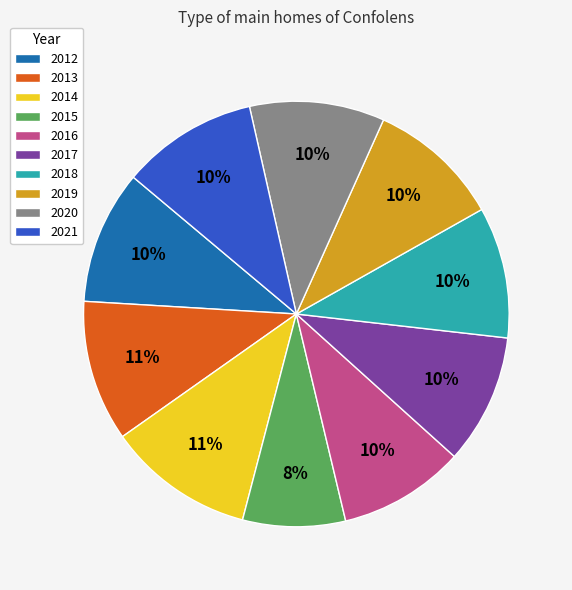

What percentage is the 2020 slice, to the nearest percent?

10%